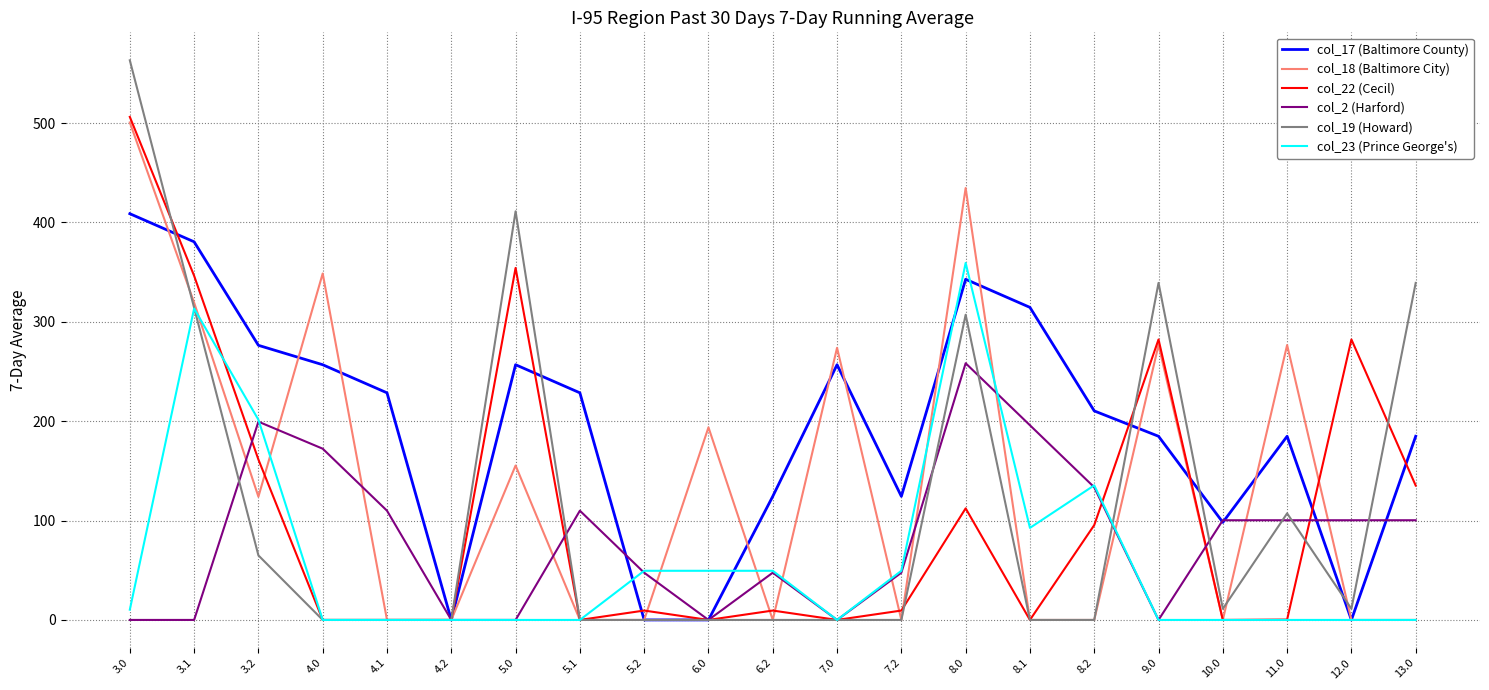

How many values in the col_22 (Cecil) series exceed 9?

12